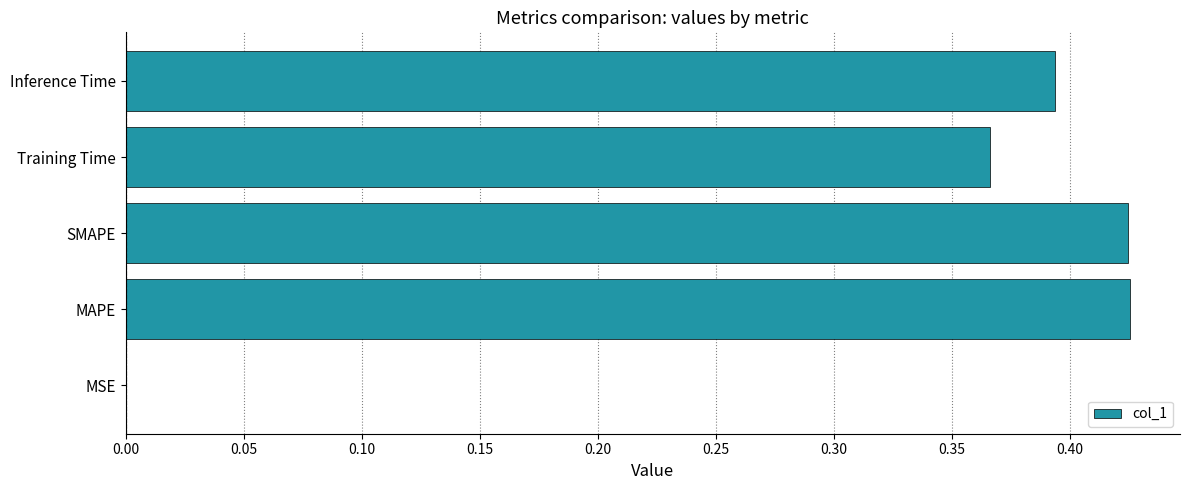

How many distinct data groups are displayed?

1